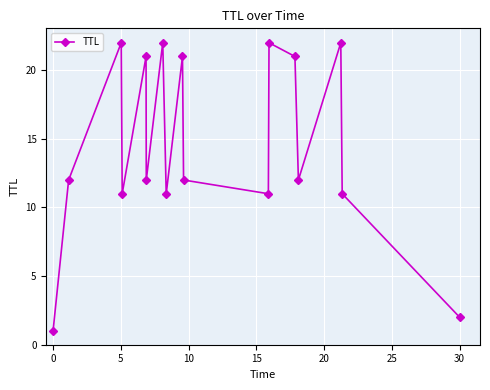

What is the value of the 7th point from the left?

22